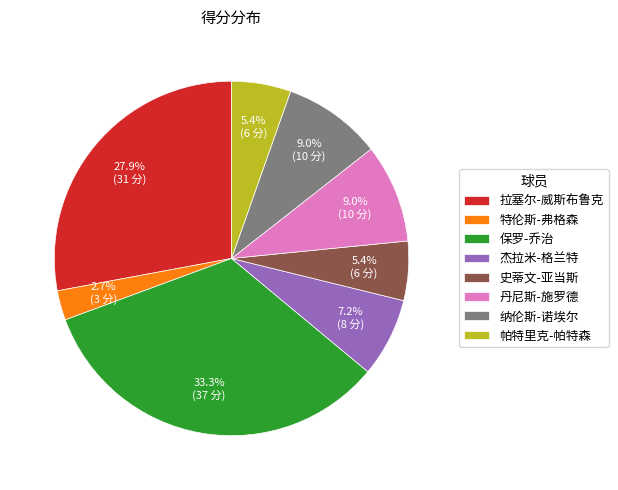

To the nearest percent, what percentage of the pie is 特伦斯-弗格森?

3%